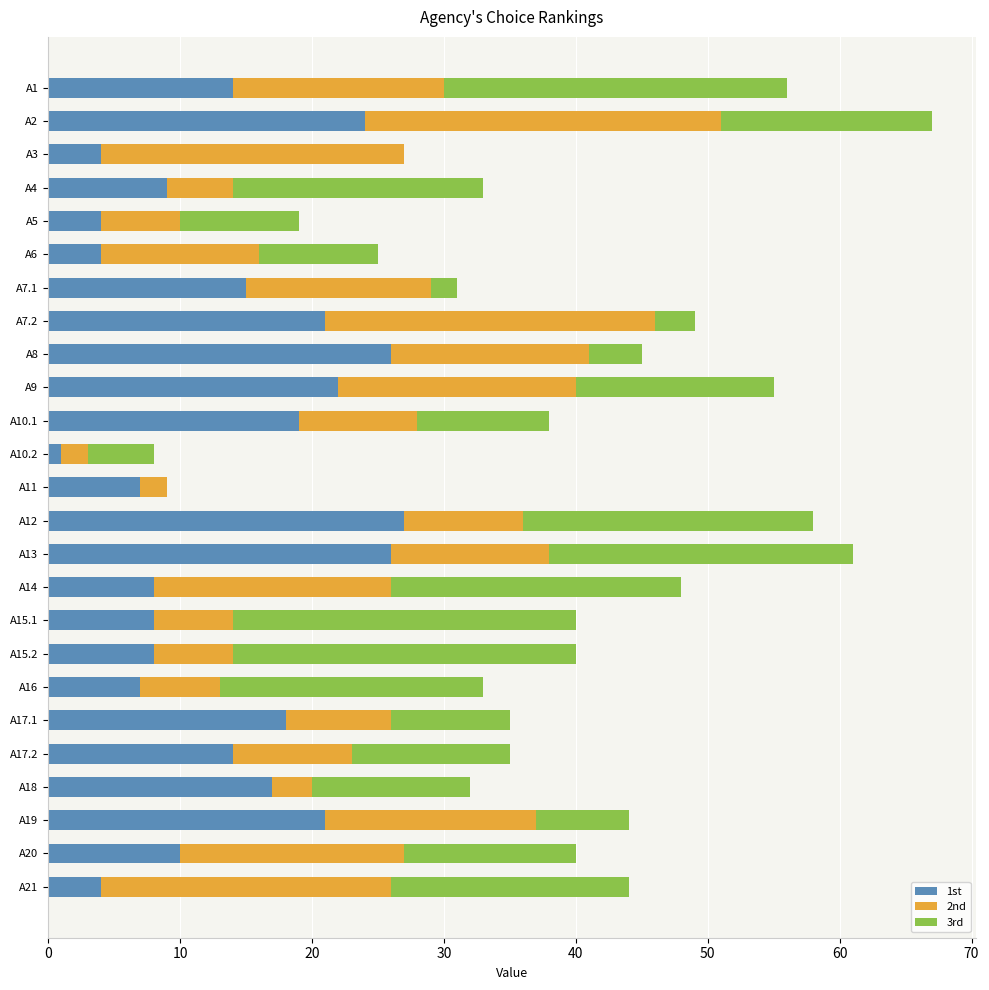

At which category is the sum across all series the highest?

A2